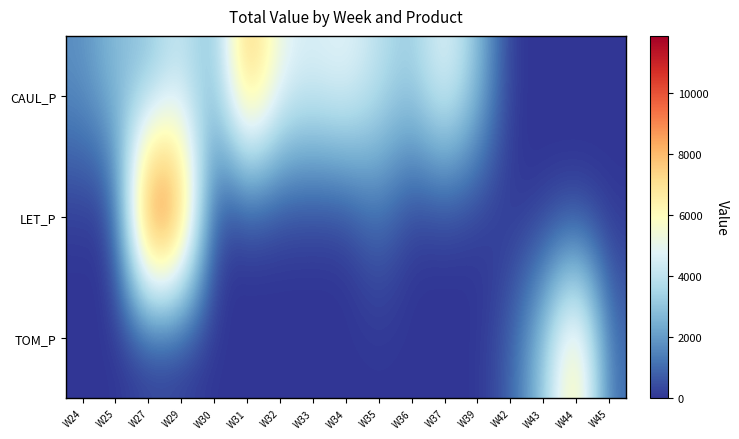

Reading left to right, transcribe all the data shown in this chart.

CAUL_P: W24=1767.4	W25=2899.3	W27=2785.8	W29=4316.2	W30=2526.2	W31=8424.8	W32=4980.5	W33=4590.1	W34=5018.8	W35=3996.1	W36=3121.5	W37=5135.8	W39=2903.1	W42=0.0	W43=0.0	W44=0.0	W45=0.0
LET_P: W24=0.0	W25=0.0	W27=11857.5	W29=9741.1	W30=0.0	W31=0.0	W32=0.0	W33=0.0	W34=0.0	W35=1053.9	W36=0.0	W37=0.0	W39=0.0	W42=0.0	W43=0.0	W44=0.0	W45=0.0
TOM_P: W24=0.0	W25=0.0	W27=0.0	W29=0.0	W30=0.0	W31=0.0	W32=0.0	W33=0.0	W34=0.0	W35=0.0	W36=0.0	W37=0.0	W39=0.0	W42=761.1	W43=3135.5	W44=7355.6	W45=981.8